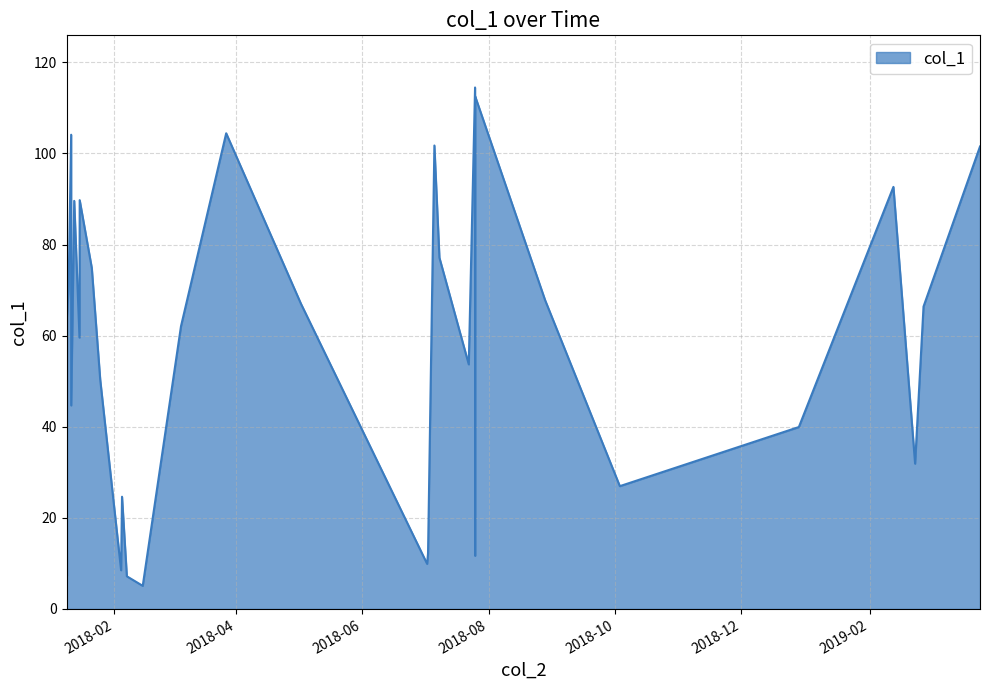

What is the maximum value shown in the chart?

114.5